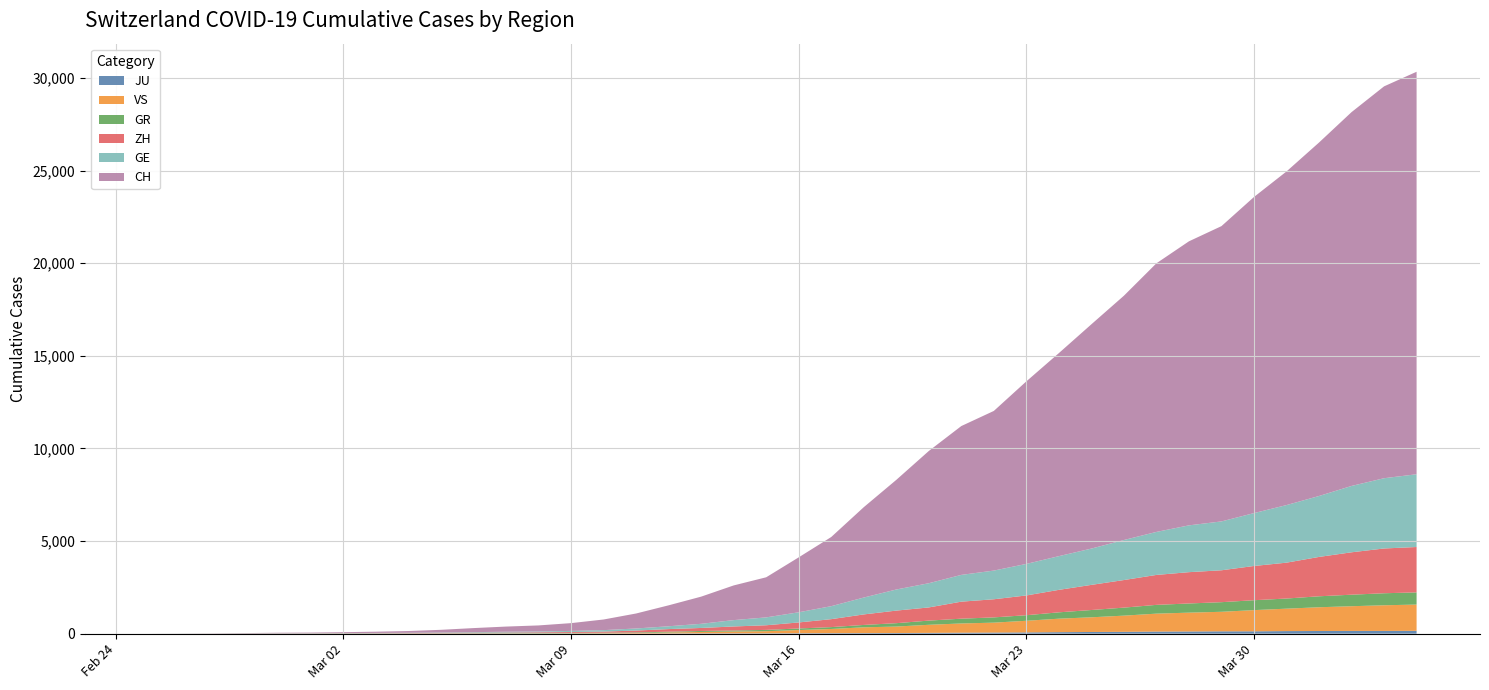

Reading right to left, extract all data points from this chart.

CH: 39=21728	38=21154	37=20180	36=19082	35=18010	34=17065	33=15941	32=15334	31=14501	30=13188	29=12108	28=10961	27=9854	26=8618	25=8035	24=7138	23=5917	22=4877	21=3734	20=2965	19=2165	18=1872	17=1467	16=1130	15=809	14=574	13=420	12=327	11=279	10=218	9=143	8=96	7=68	6=49	5=35	4=29	3=19	2=8	1=4	0=0
GE: 39=3928	38=3793	37=3582	36=3289	35=3109	34=2855	33=2638	32=2527	31=2322	30=2161	29=1960	28=1820	27=1703	26=1549	25=1445	24=1307	23=1139	22=911	21=701	20=549	19=425	18=343	17=224	16=153	15=112	14=79	13=59	12=44	11=42	10=29	9=20	8=15	7=13	6=10	5=9	4=8	3=4	2=1	1=1	0=0
GR: 39=657	38=649	37=622	36=592	35=547	34=535	33=519	32=495	31=474	30=433	29=393	28=343	27=300	26=284	25=258	24=226	23=182	22=128	21=101	20=84	19=71	18=56	17=53	16=43	15=31	14=22	13=18	12=18	11=17	10=16	9=14	8=12	7=9	6=9	5=6	4=6	3=6	2=2	1=2	0=0
ZH: 39=2450	38=2417	37=2289	36=2125	35=1936	34=1848	33=1722	32=1690	31=1616	30=1489	29=1357	28=1213	27=1067	26=978	25=919	24=711	23=679	22=568	21=429	20=326	19=250	18=218	17=163	16=140	15=101	14=62	13=49	12=40	11=34	10=29	9=23	8=15	7=13	6=10	5=7	4=6	3=2	2=2	1=0	0=0
JU: 39=154	38=149	37=149	36=145	35=140	34=128	33=127	32=119	31=114	30=100	29=92	28=82	27=69	26=61	25=54	24=44	23=36	22=32	21=29	20=25	19=19	18=18	17=17	16=12	15=7	14=7	13=7	12=5	11=5	10=4	9=4	8=2	7=2	6=1	5=1	4=1	3=1	2=1	1=0	0=0
VS: 39=1418	38=1385	37=1334	36=1282	35=1211	34=1144	33=1055	32=1017	31=968	30=874	29=793	28=728	27=628	26=535	25=498	24=436	23=349	22=312	21=225	20=172	19=115	18=98	17=76	16=53	15=30	14=22	13=17	12=12	11=7	10=6	9=5	8=4	7=3	6=3	5=2	4=1	3=1	2=0	1=0	0=0